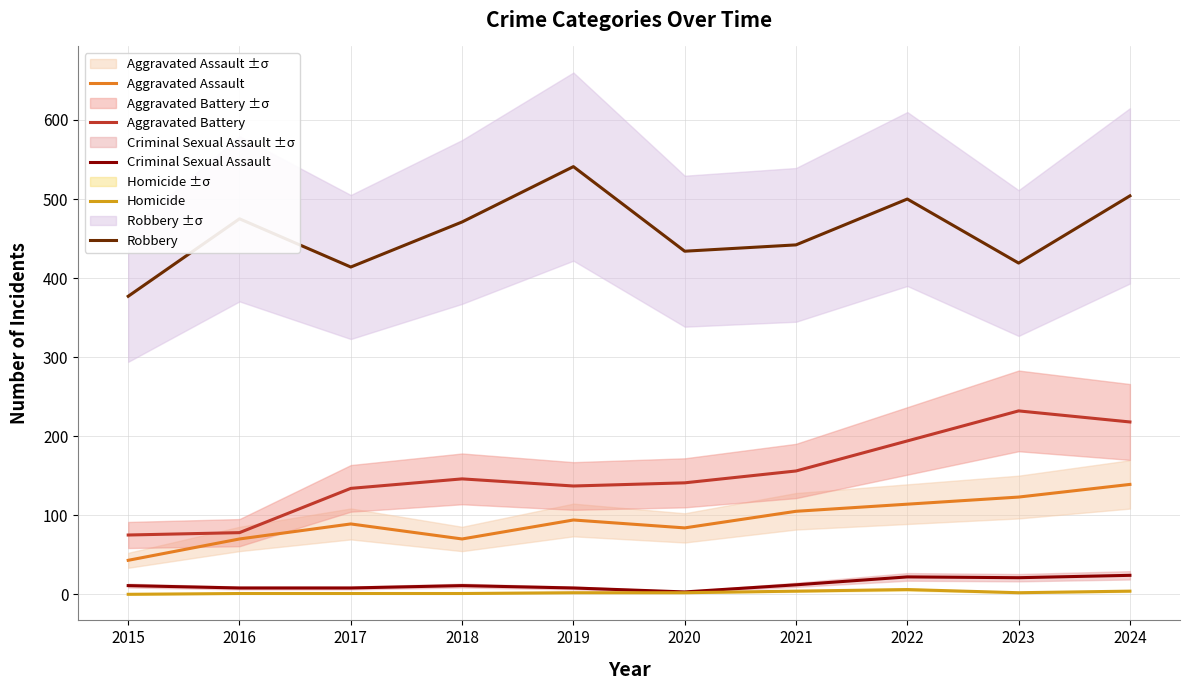

How many data points in Criminal Sexual Assault are above 11?

4